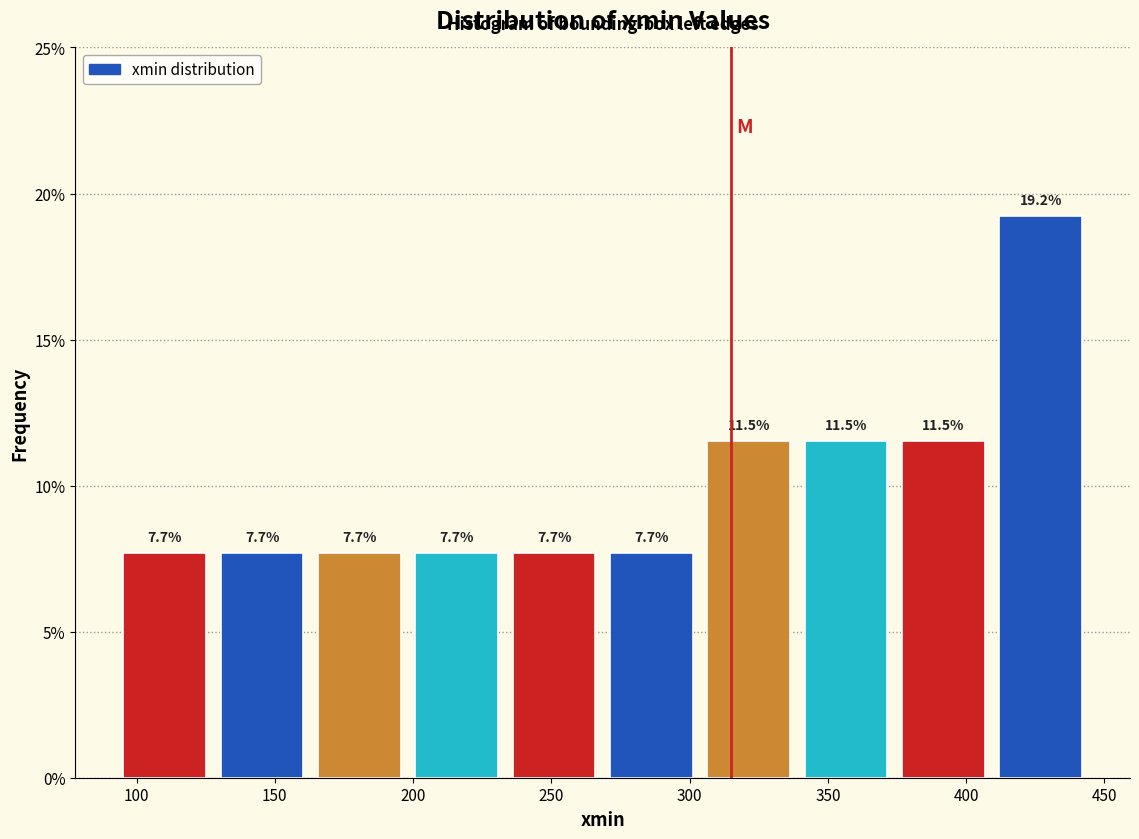

What is the height of the bar covering 130 to 165 on the x-axis? The bar edges are not printed on the chart, so give them approximately, as read against the axis.

7.7